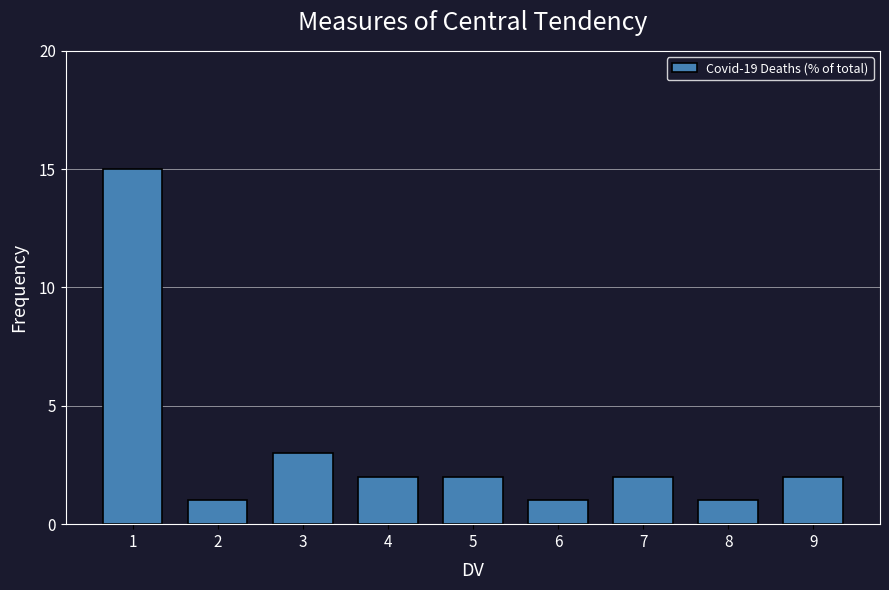

Reading left to right, what are all the values shown in this chart?

15	1	3	2	2	1	2	1	2